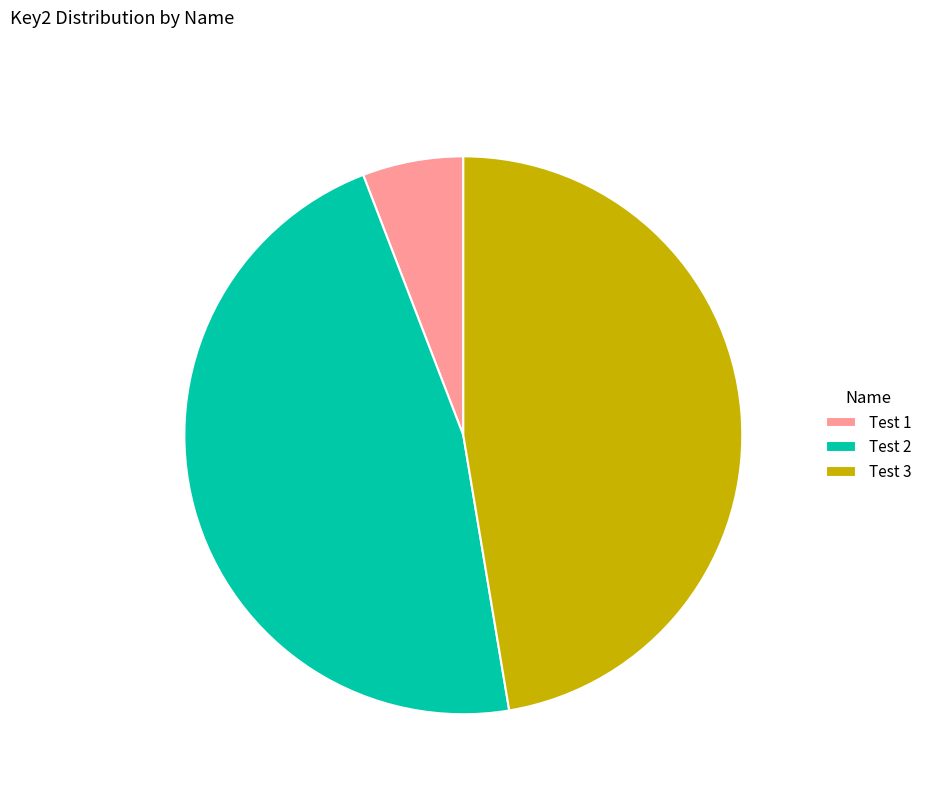

Is the sum of Test 2 and Test 3 greater than half?

Yes